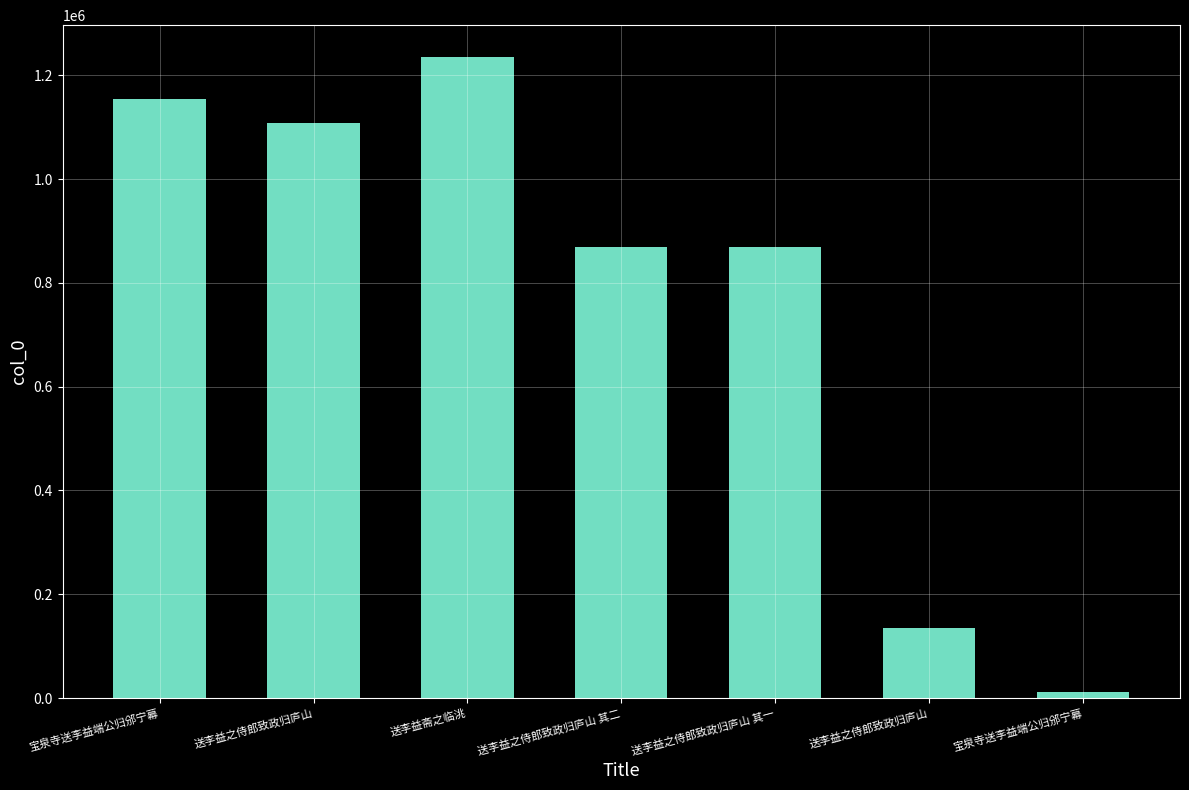

What is the difference between the maximum and minimum values?

1223082